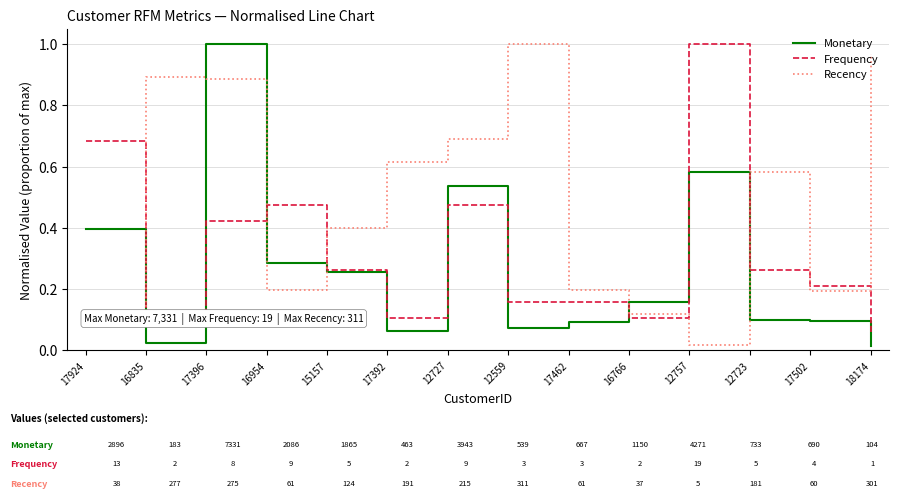

True or false: Monetary has more than 2 interior local peaks.

True